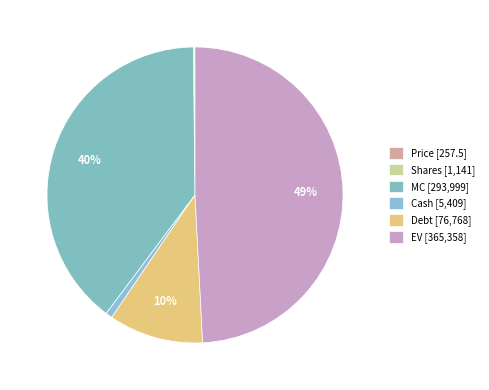

What percentage do MC and Price together represent?

39.6%